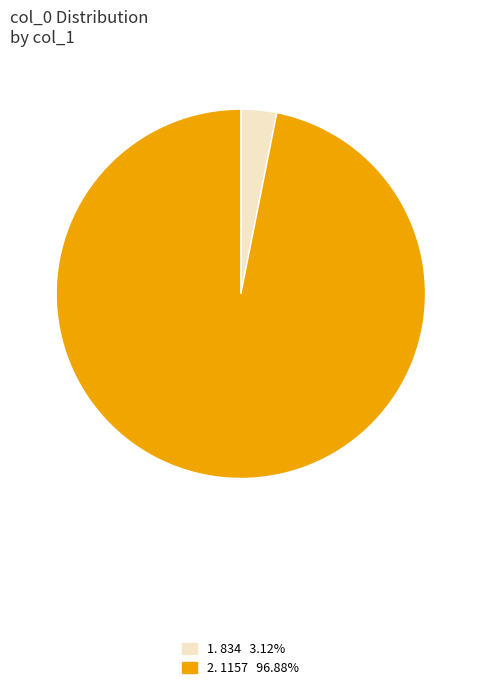

Does any single category account for the majority?

Yes